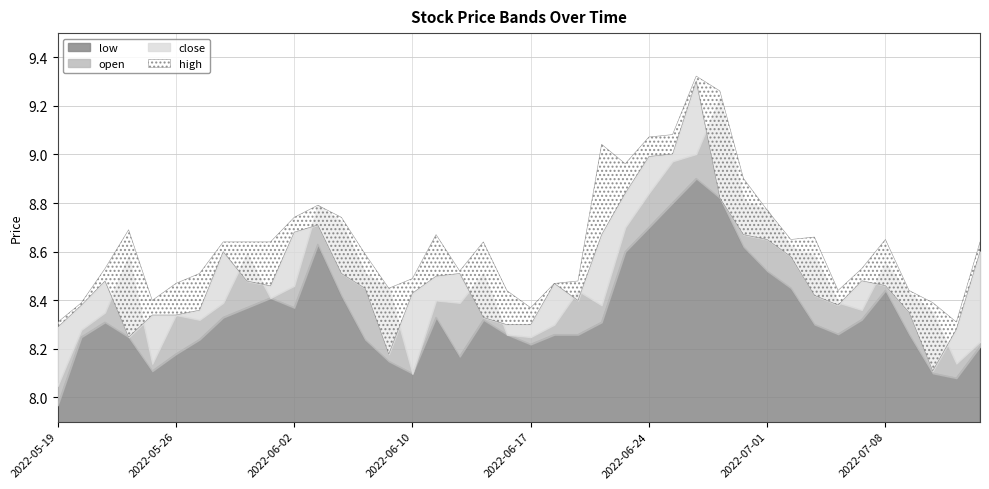

At 2022-06-14, list the series in order from smallest to largest.

low, open, close, high